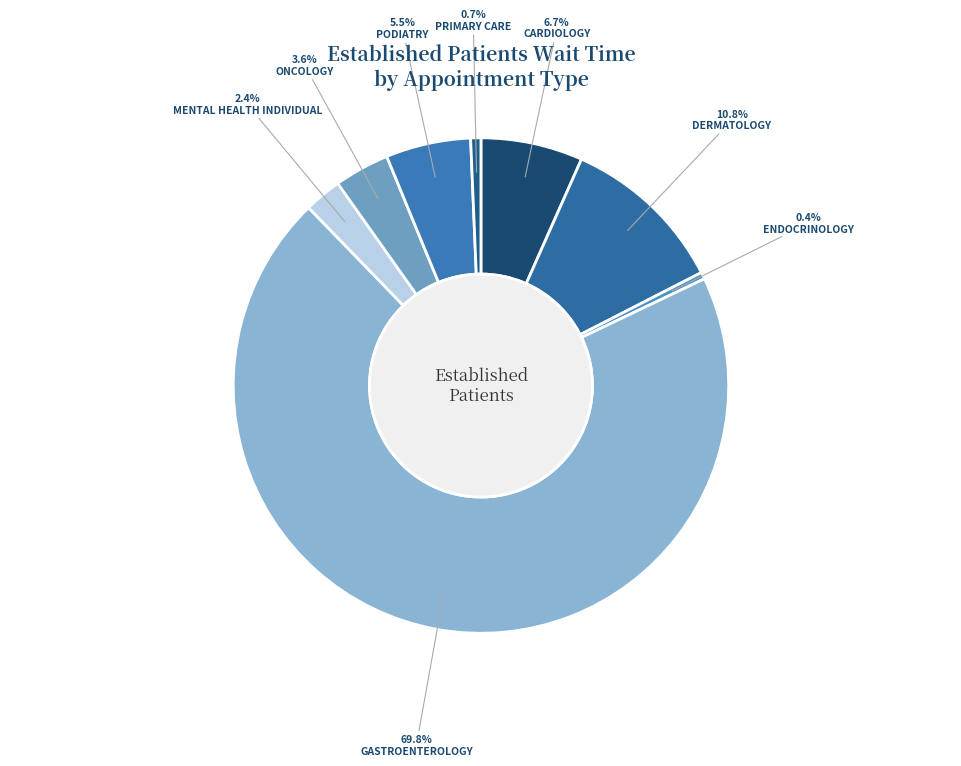

To the nearest percent, what is the difference between the largest and smallest slice percentages?

69%